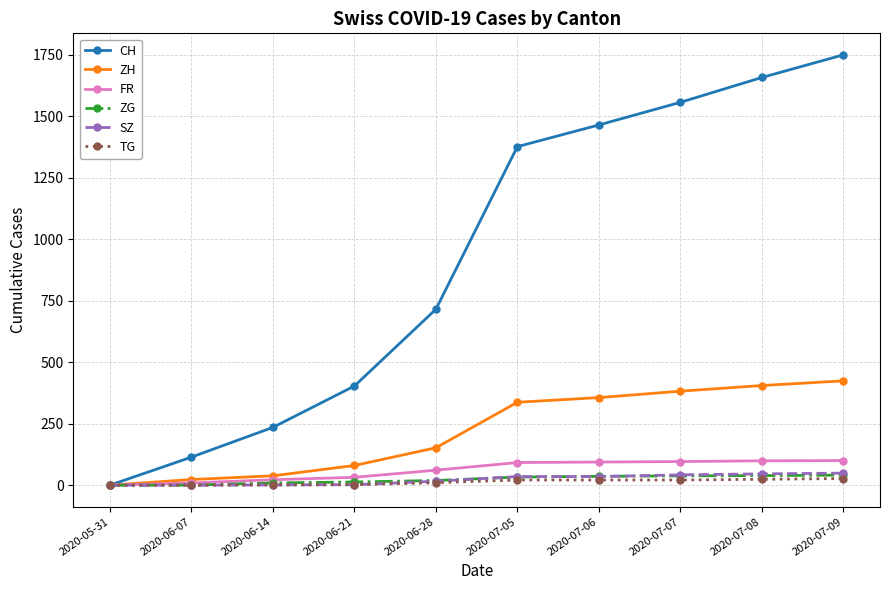

What is the average value of the ZH series?

220